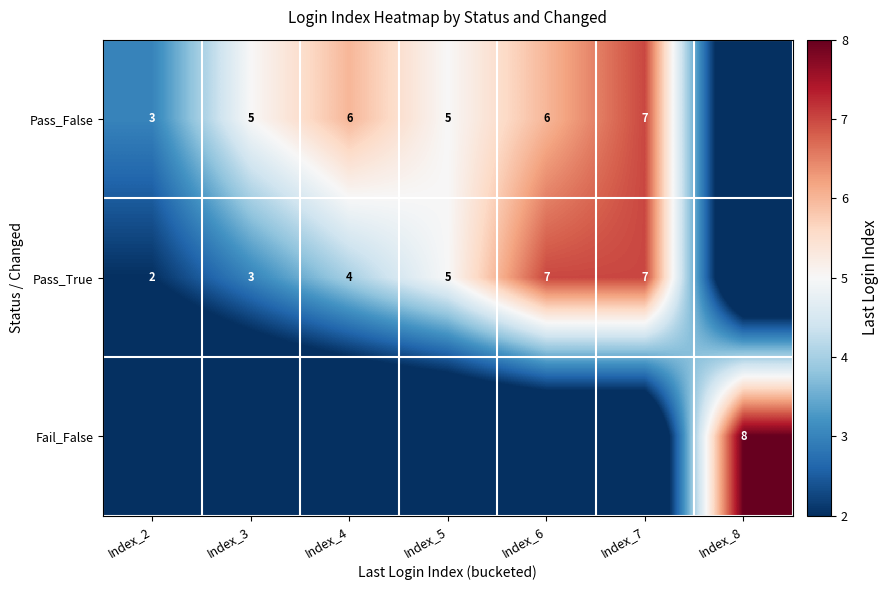

The value of Pass_False at Index_2 is 3. True or false?

True